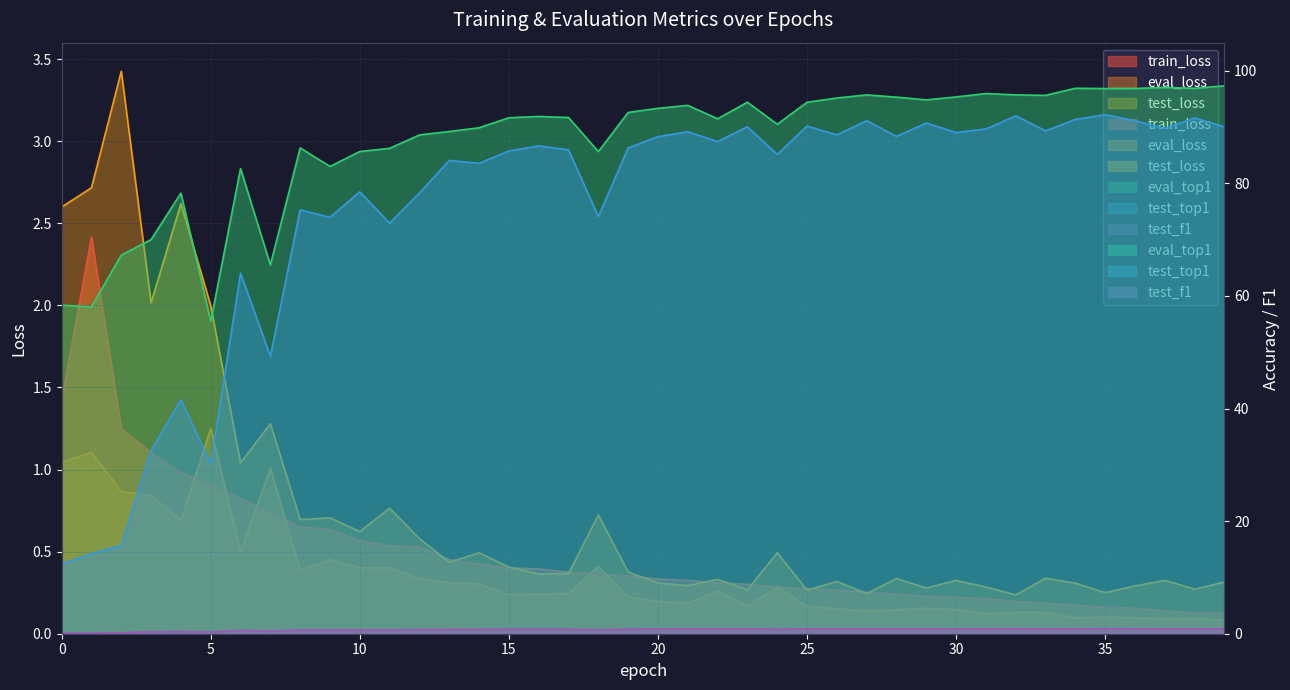

Which label corresponds to the smallest value in the chart?

39